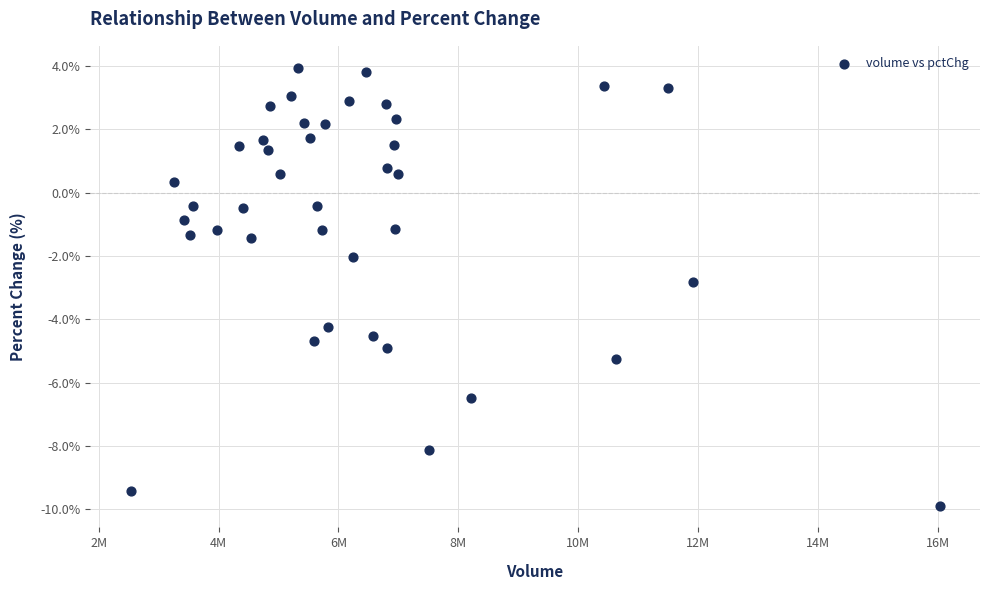

What is the range of X values (max minus min)?

13505010.0